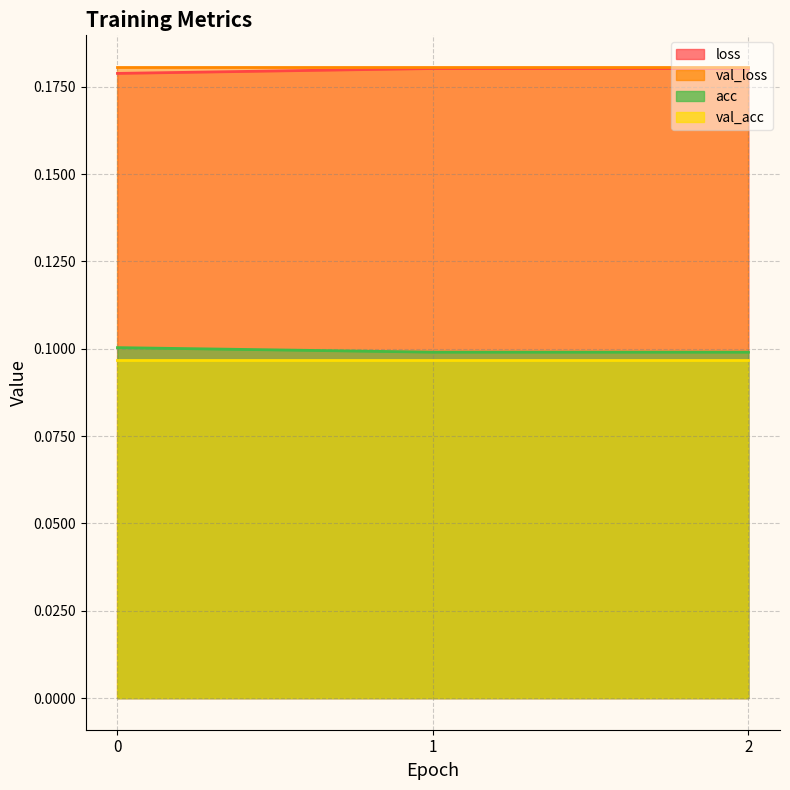

True or false: loss has a value of 0.2 at 0.

True